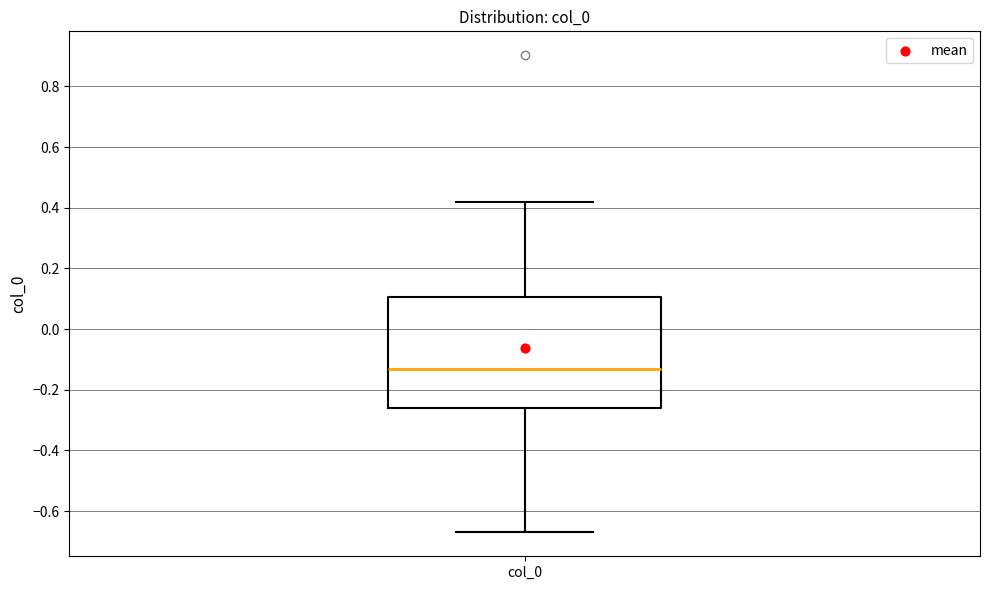

Read this box plot against the y-axis: the position of the median line, the range covered by the box, and the ends of both whiskers. The values are not printed on the chart, so give them approximately, as read against the axis.

median -0.14, box -0.26 to 0.10, whiskers -0.68 to 0.42